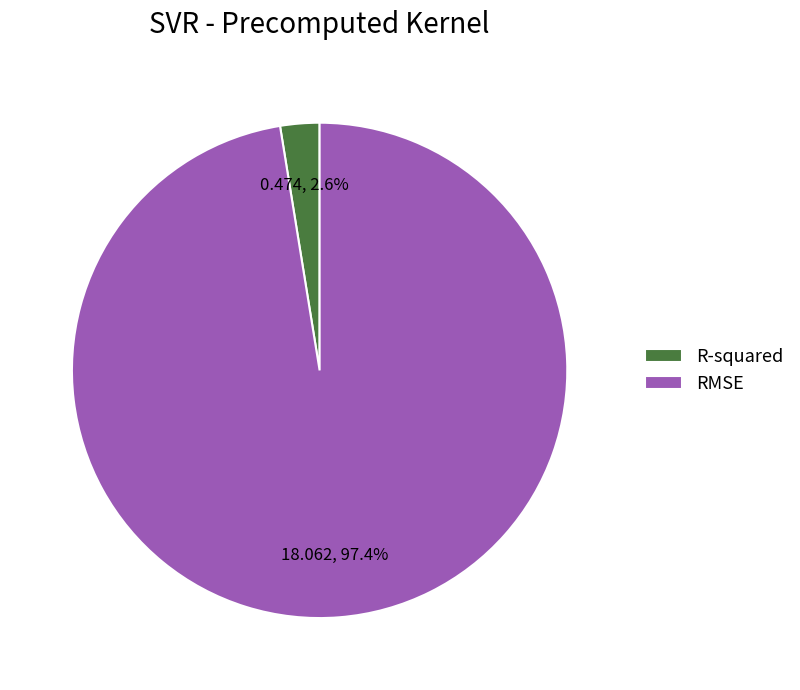

Is there a majority slice in this chart?

Yes